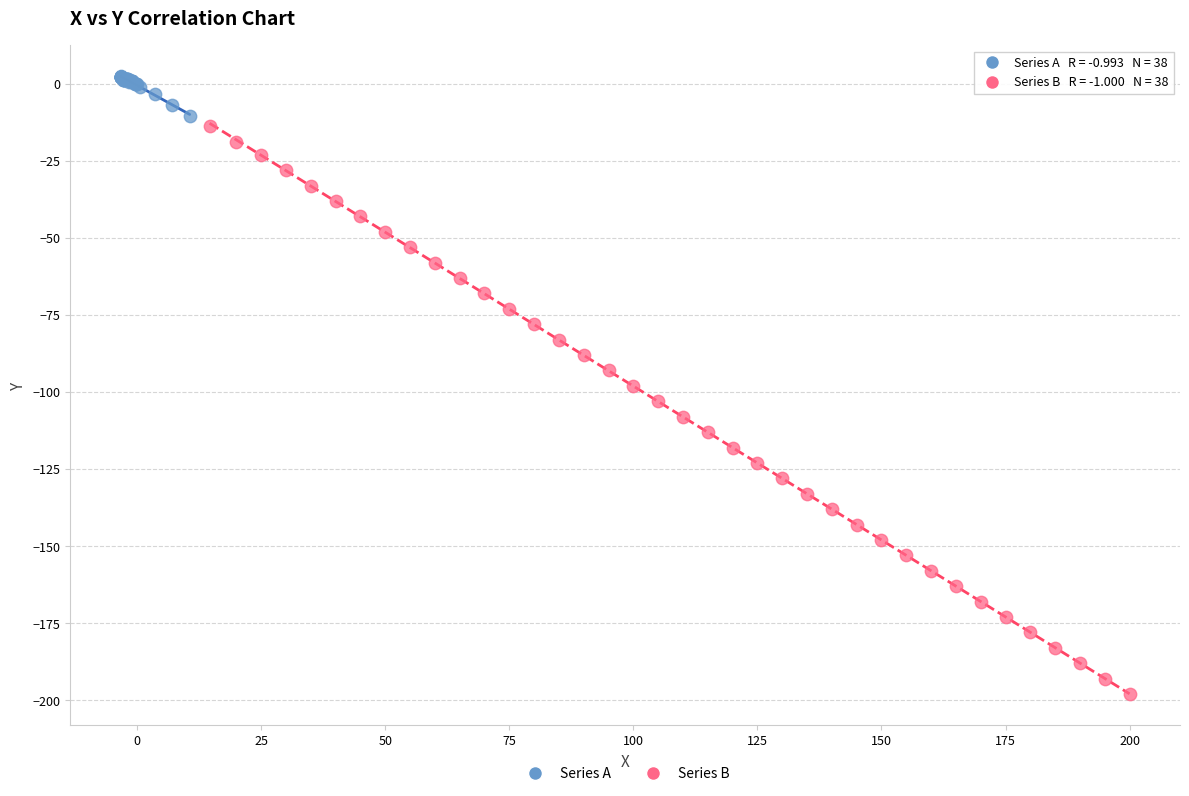

Which series has the widest spread of Y values?

Series B